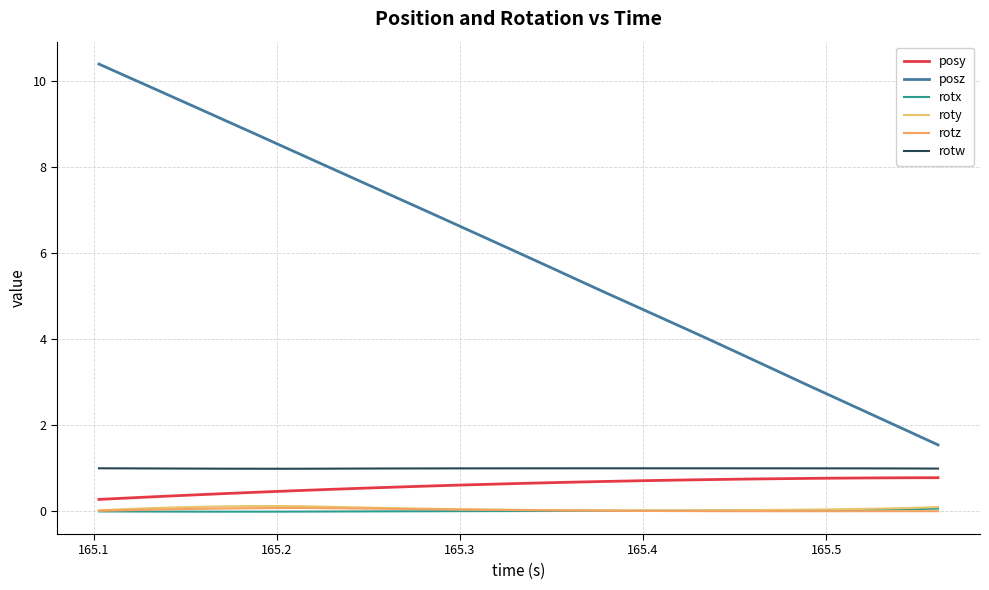

True or false: roty has more than 1 interior local peaks.

False